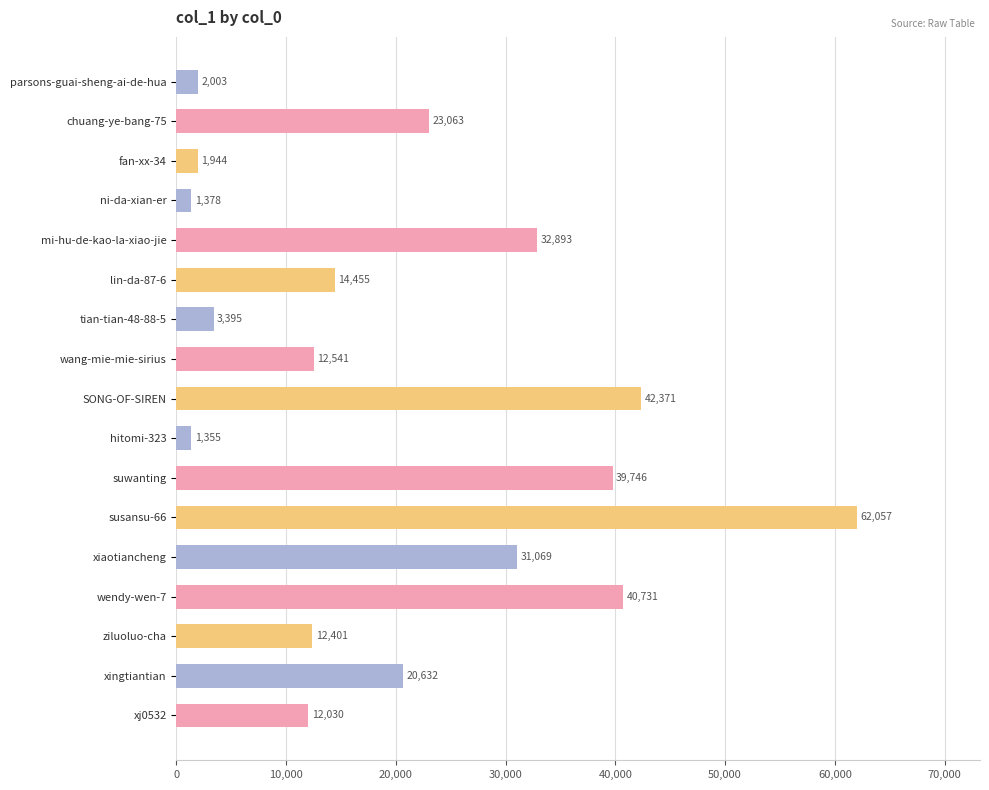

Rank the categories by value from lowest to highest.

hitomi-323, ni-da-xian-er, fan-xx-34, parsons-guai-sheng-ai-de-hua, tian-tian-48-88-5, xj0532, ziluoluo-cha, wang-mie-mie-sirius, lin-da-87-6, xingtiantian, chuang-ye-bang-75, xiaotiancheng, mi-hu-de-kao-la-xiao-jie, suwanting, wendy-wen-7, SONG-OF-SIREN, susansu-66